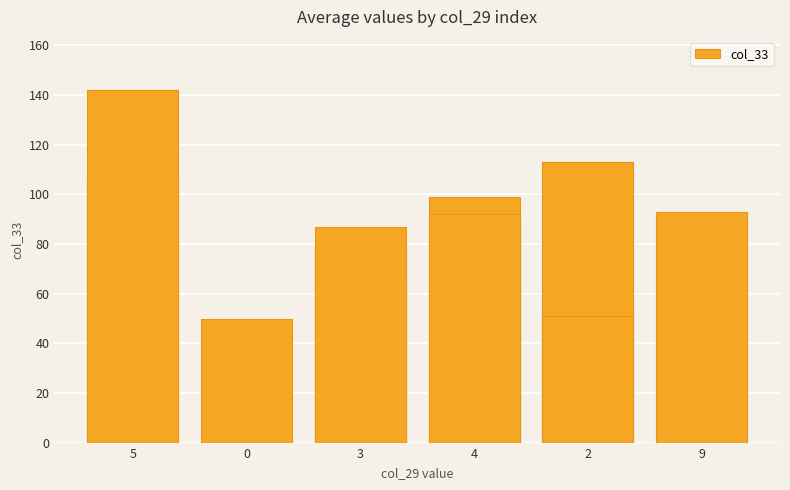

Is it true that the value at 5 is 30?

False